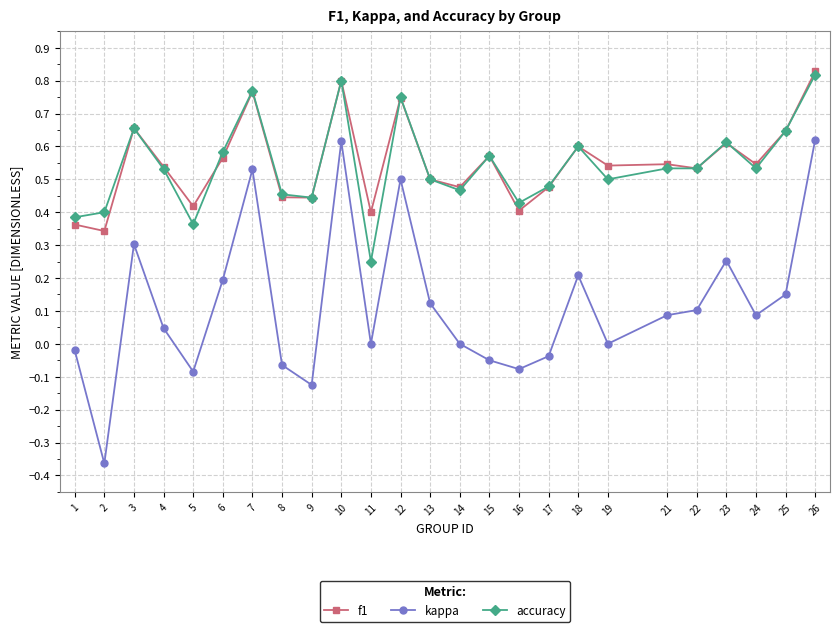

How many series are shown in this chart?

3